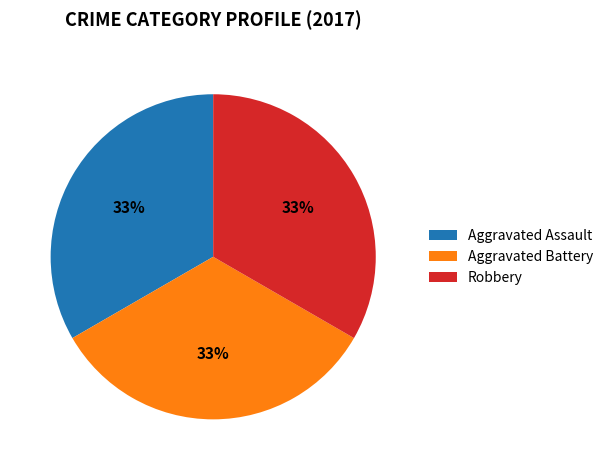

Is it true that Aggravated Assault is 33% of the pie?

True